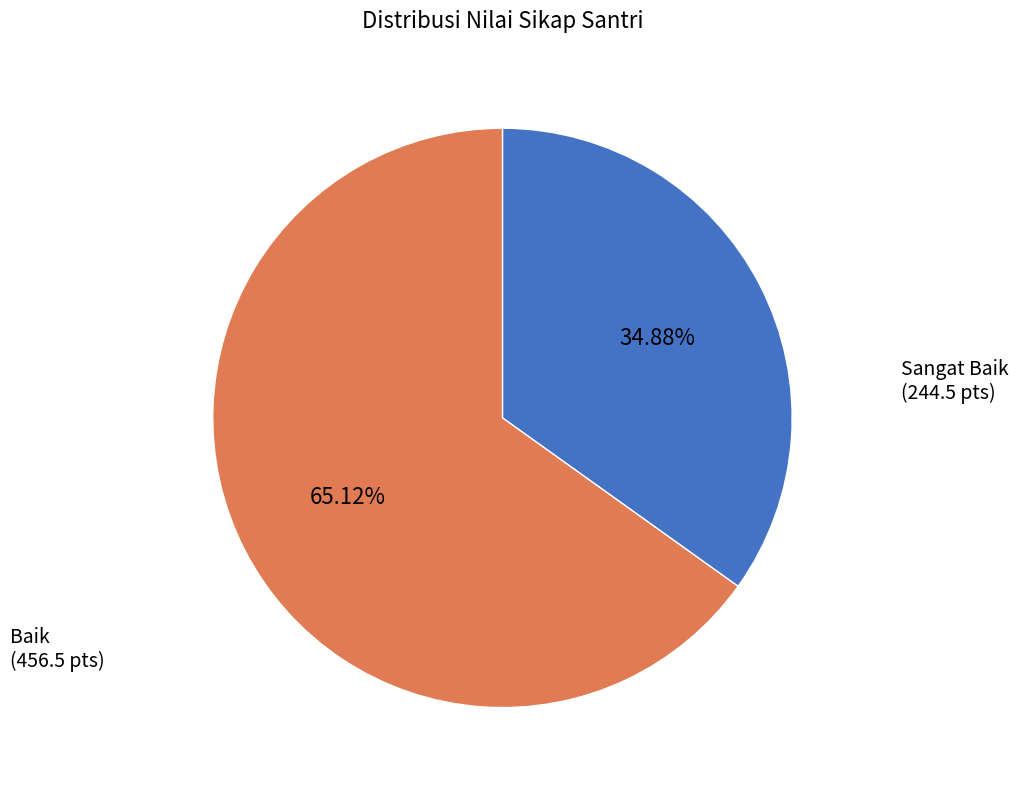

Rank the categories by value from highest to lowest.

Baik (456.5 pts), Sangat Baik (244.5 pts)